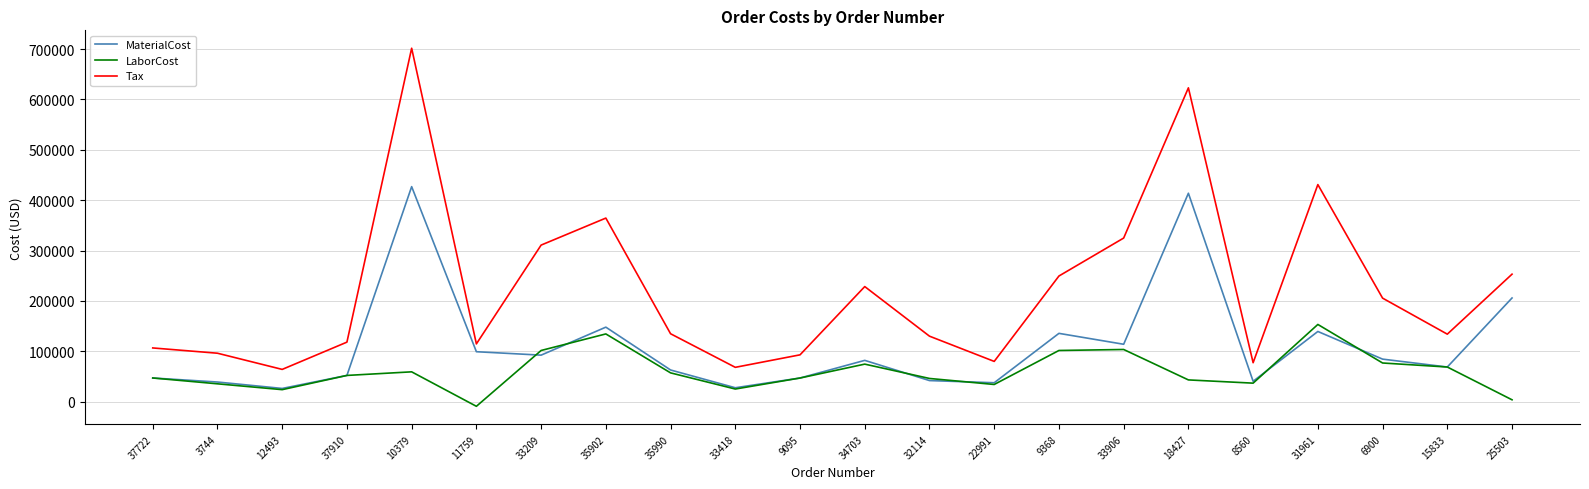

The Tax series shows 306159.1 at 6900. True or false?

False